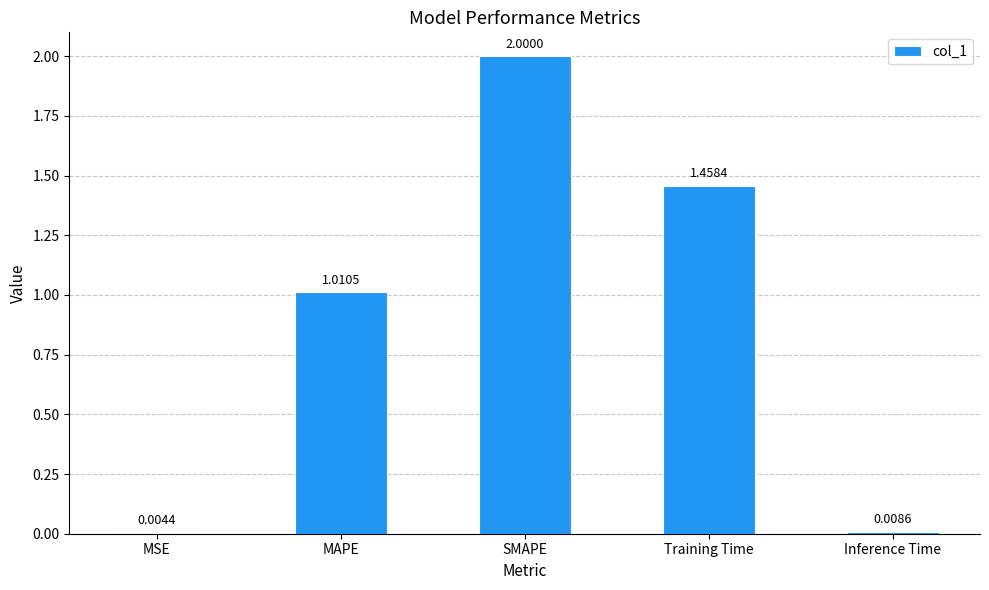

At which label is the value closest to 1?

MAPE